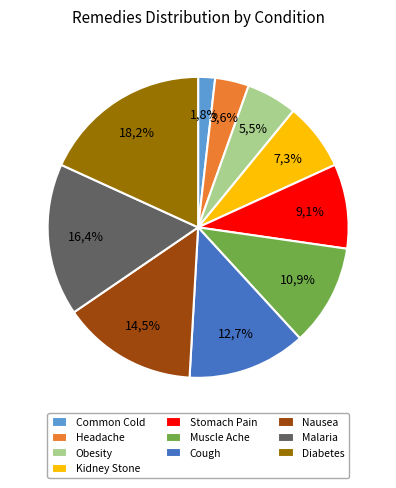

What is the largest slice in the pie chart?

Diabetes